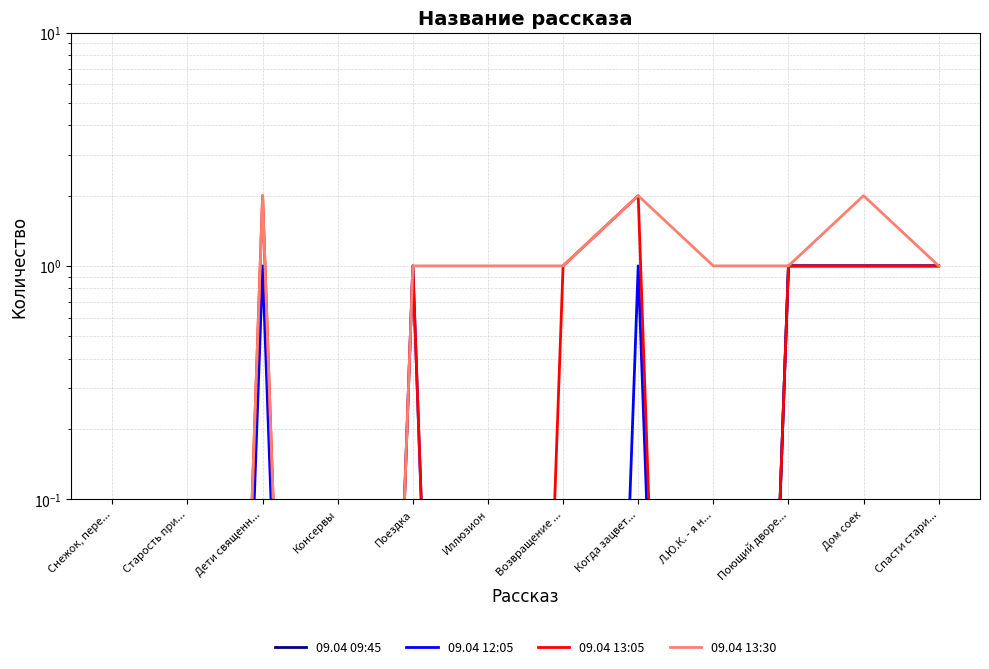

List the series in order of their overall mean, lowest first.

09.04 09:45, 09.04 12:05, 09.04 13:05, 09.04 13:30